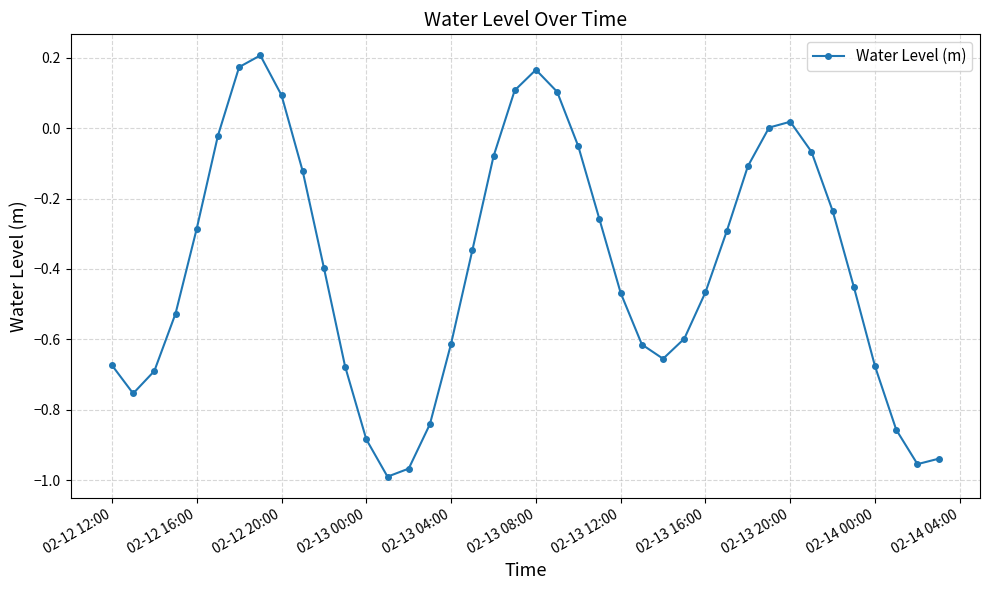

What is the difference between the maximum and minimum values?

1.2